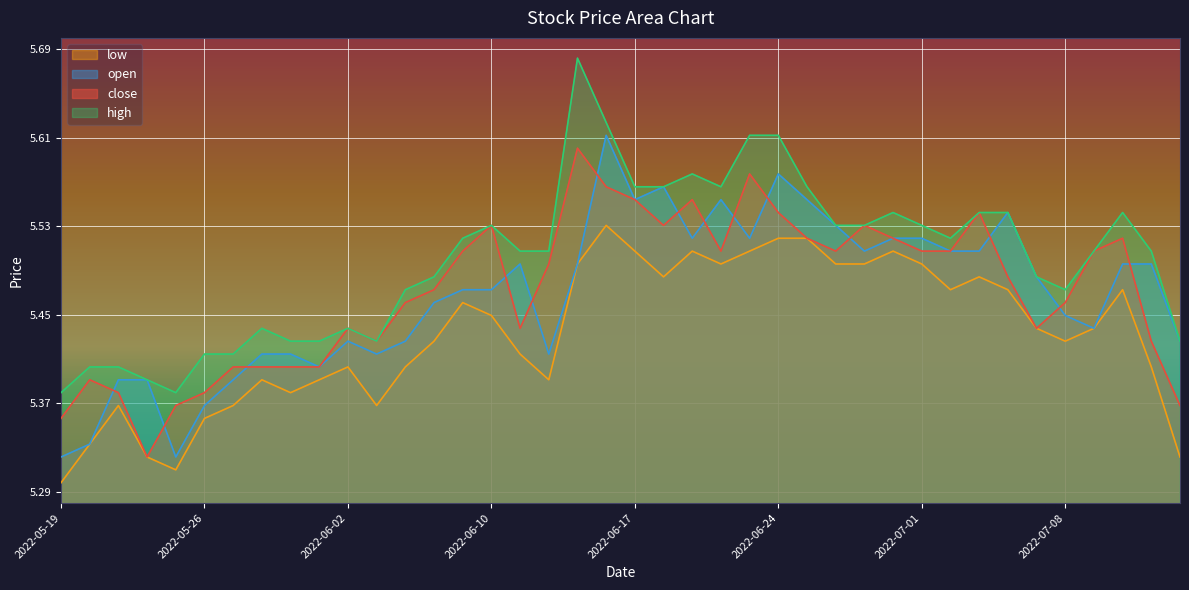

At which category is the sum across all series the highest?

2022-06-16